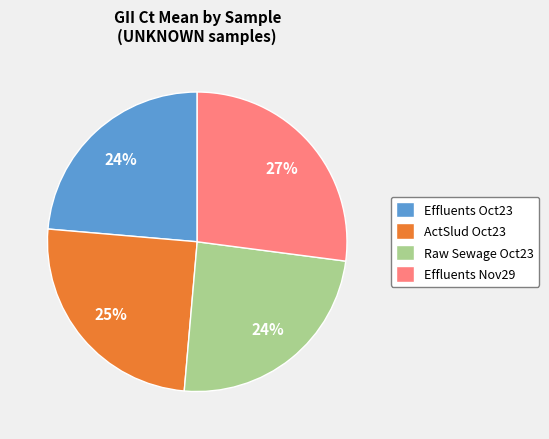

Which category has the biggest portion of the pie?

Effluents Nov29